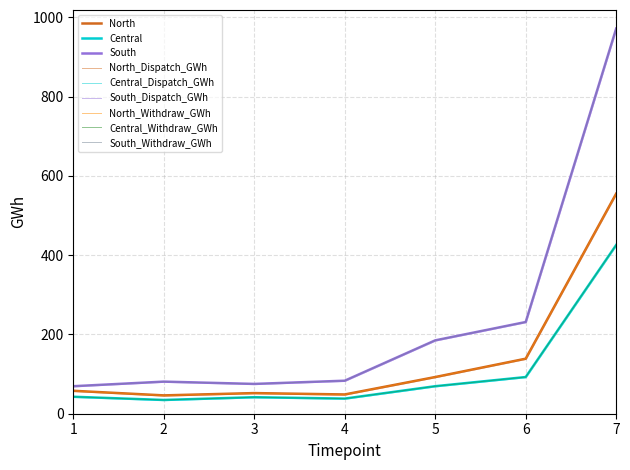

How many lines are shown in the chart?

6